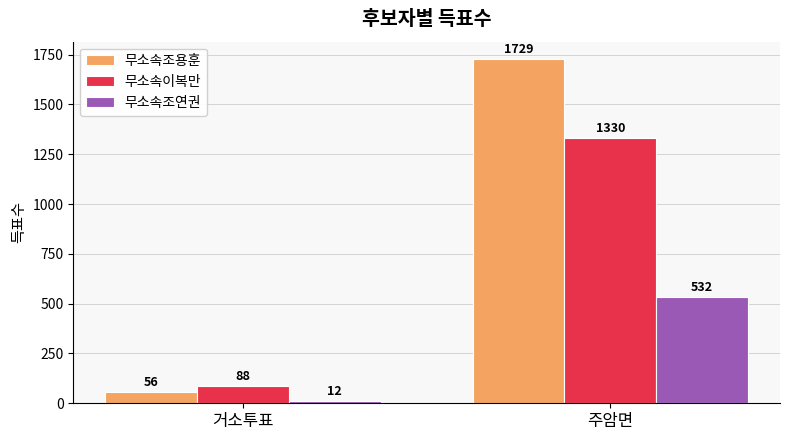

What is the sum of the 무소속조연권 values at 주암면 and 거소투표?

544